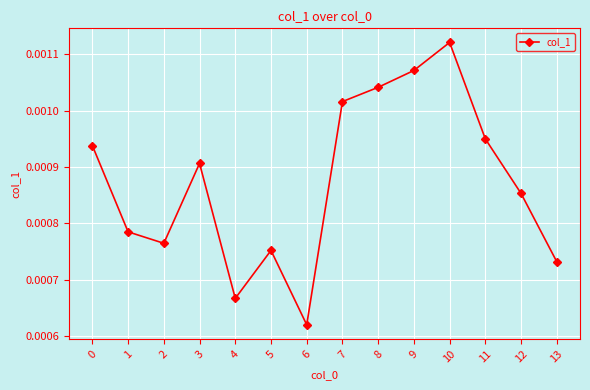

Does the chart have visible grid lines?

Yes